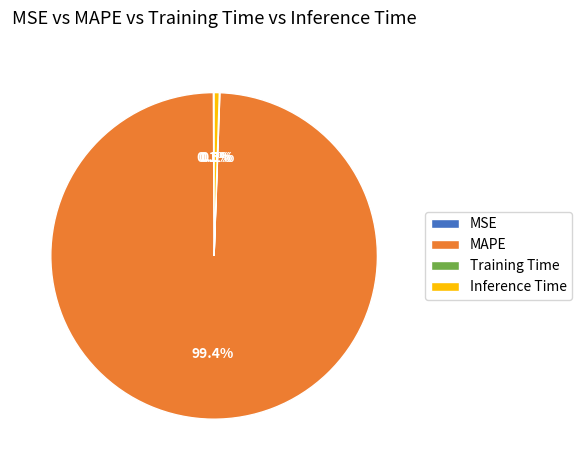

Which slice represents more than half of the pie?

MAPE